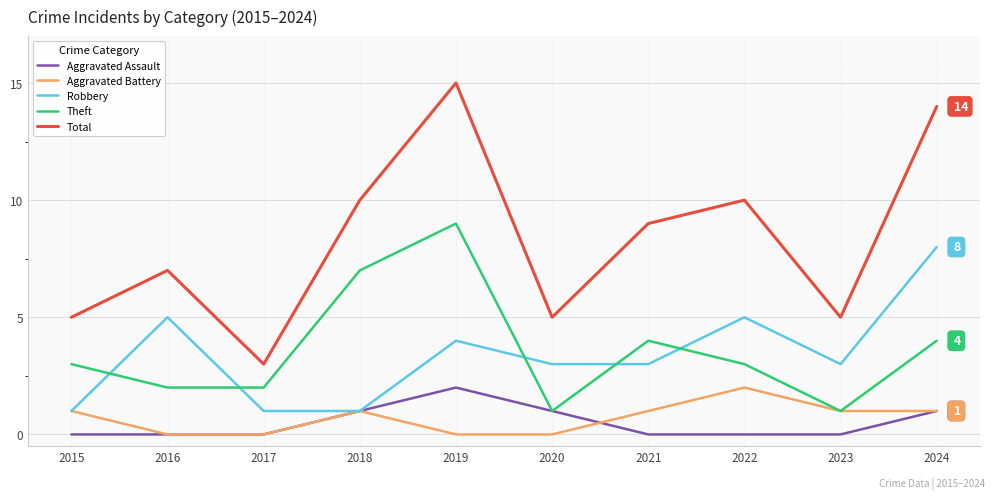

True or false: Aggravated Assault has more than 0 interior local peaks.

True